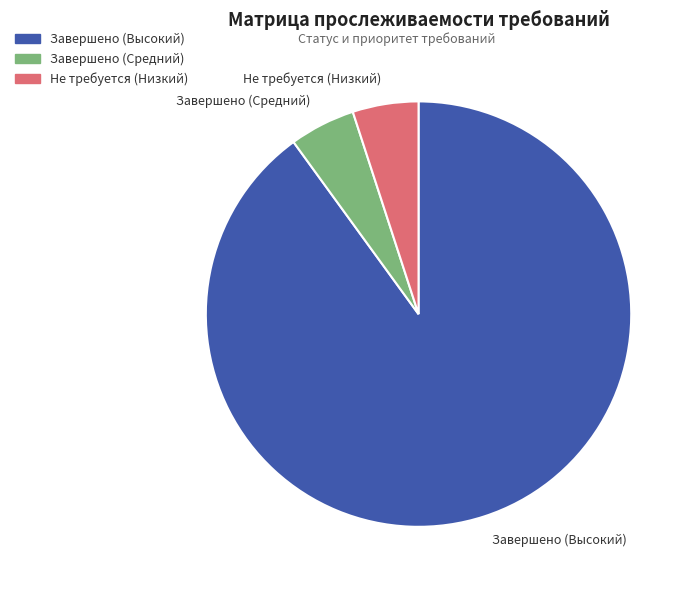

Count the number of slices in the pie.

3